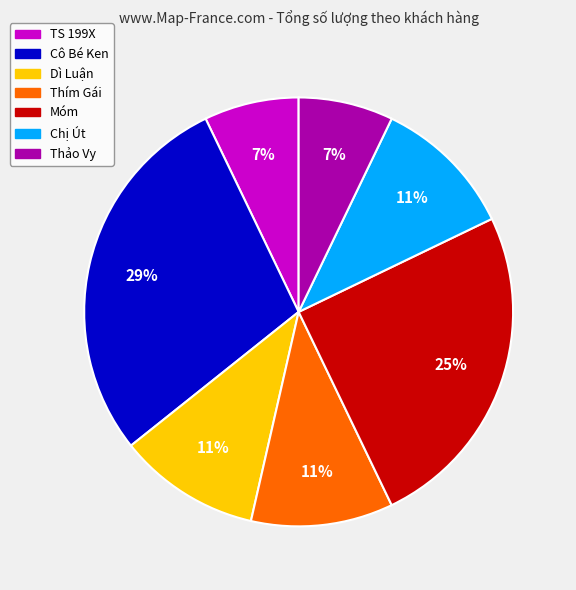

How many slices are in this pie chart?

7